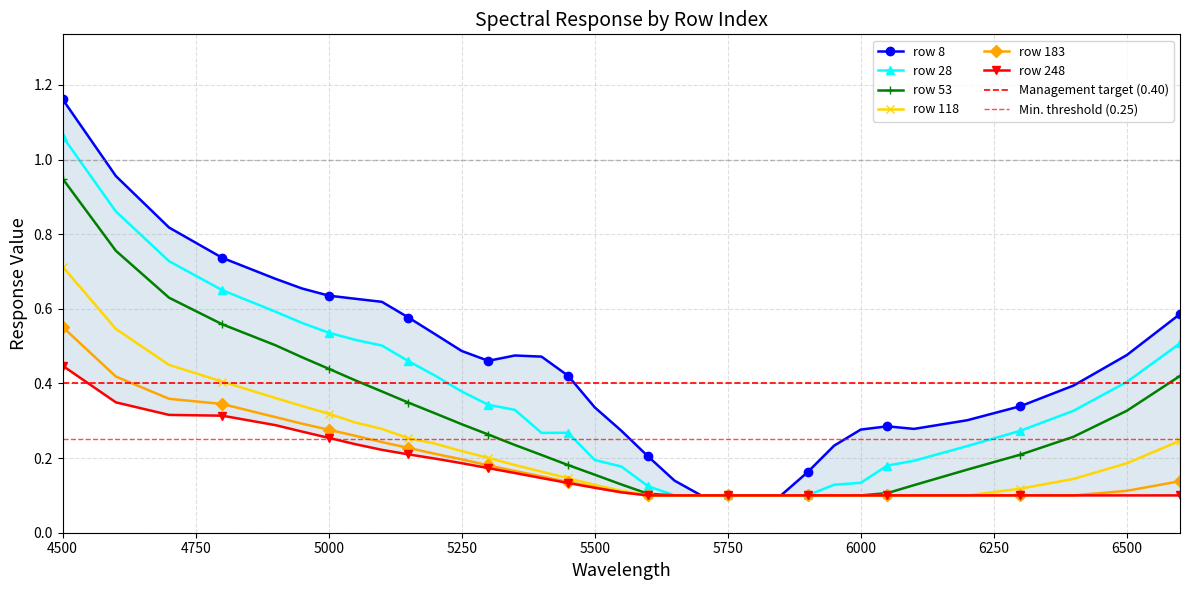

At which label does row 53 reach its peak?

4500